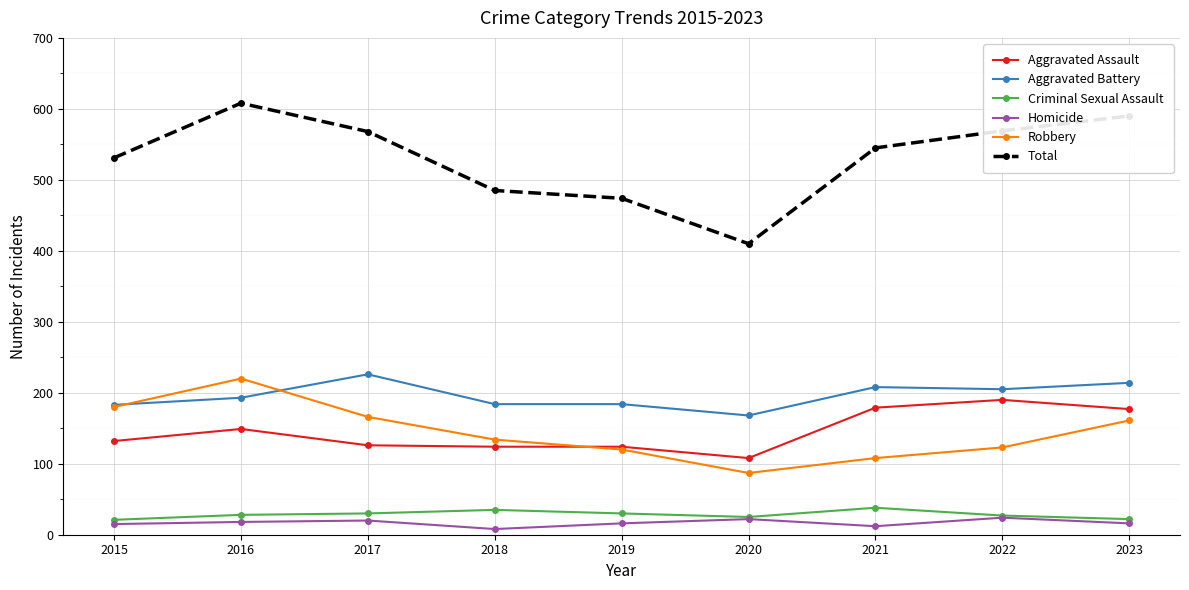

True or false: Aggravated Assault and Criminal Sexual Assault cross at least once.

False